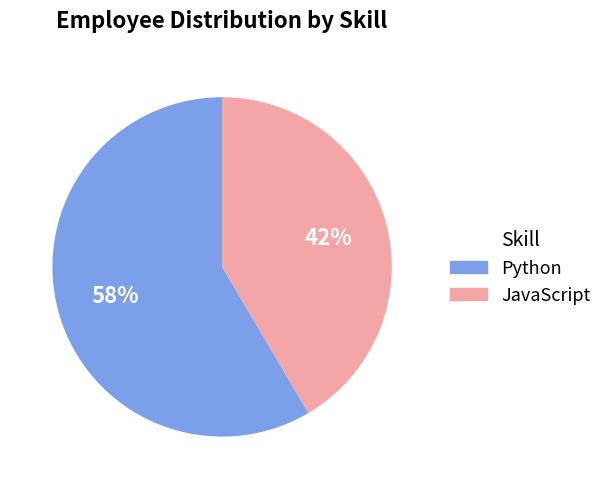

How many slices are in this pie chart?

2